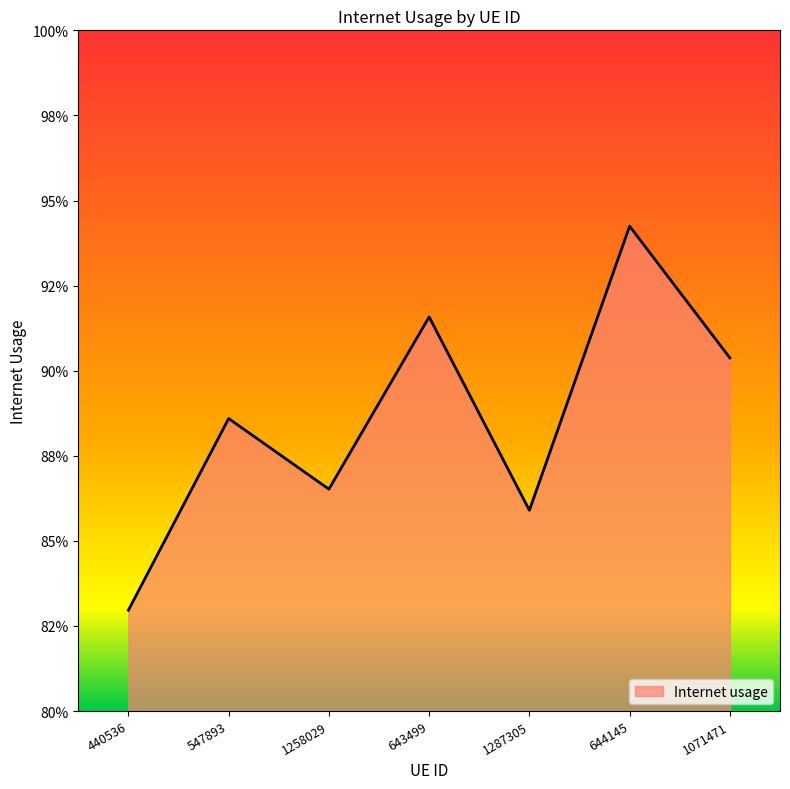

Is it true that the value at 1071471 is 0.5?

False